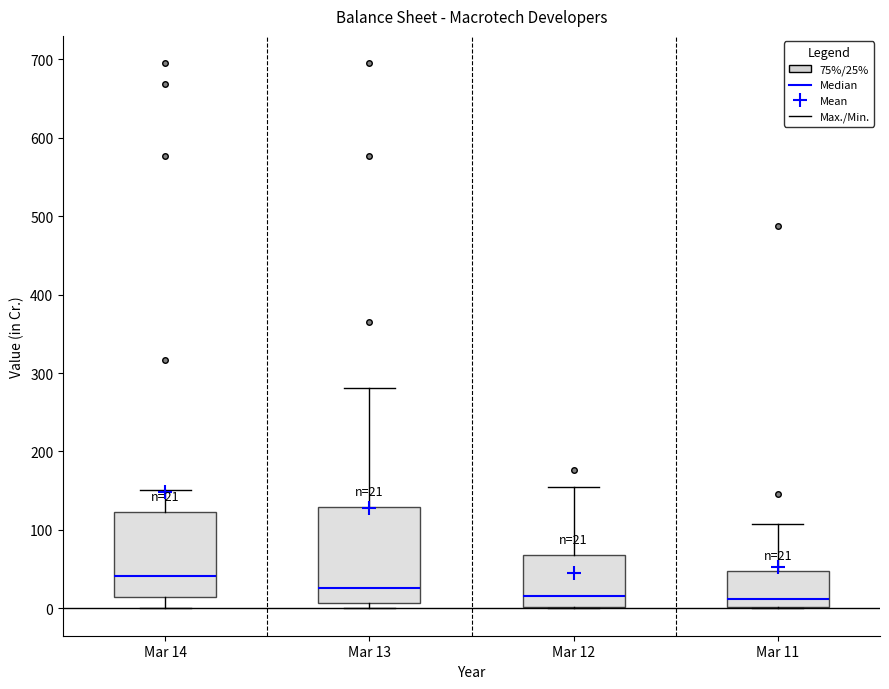

Which box's median line is the highest?

Mar 14